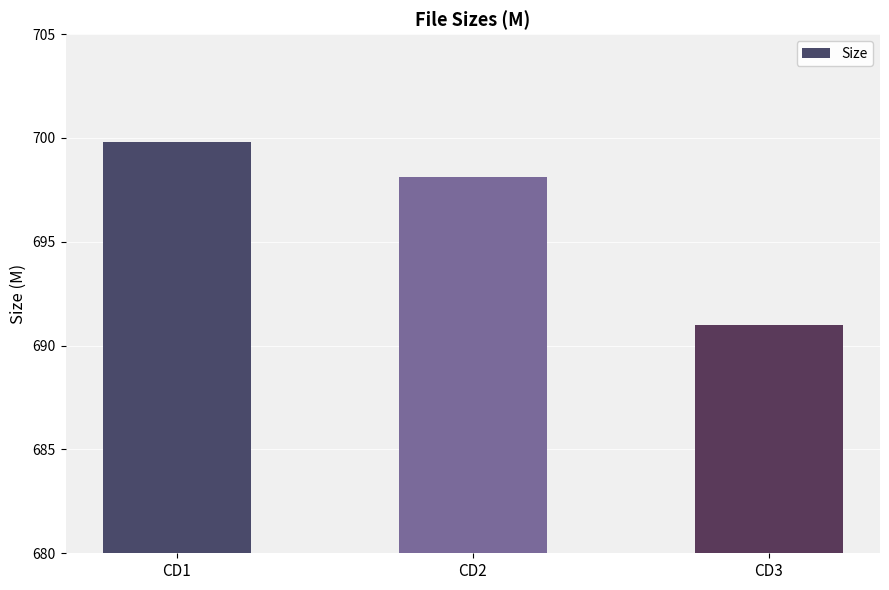

Count the number of data series in this chart.

1